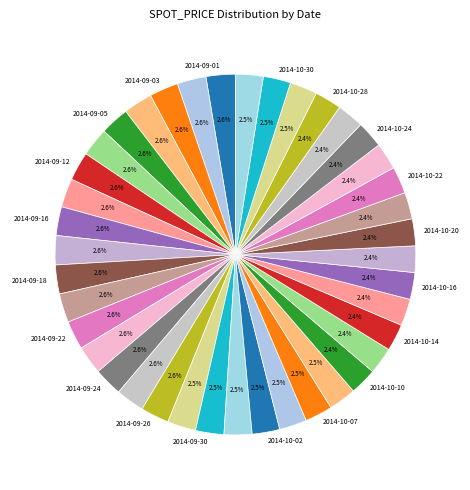

To the nearest percent, what is the average slice percentage?

2%